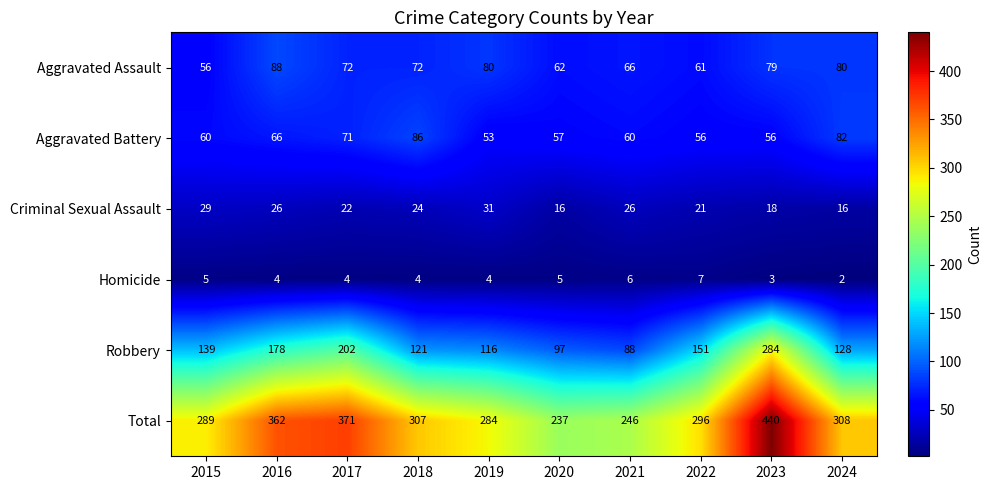

At 2023, list the series in order from largest to smallest.

Total, Robbery, Aggravated Assault, Aggravated Battery, Criminal Sexual Assault, Homicide